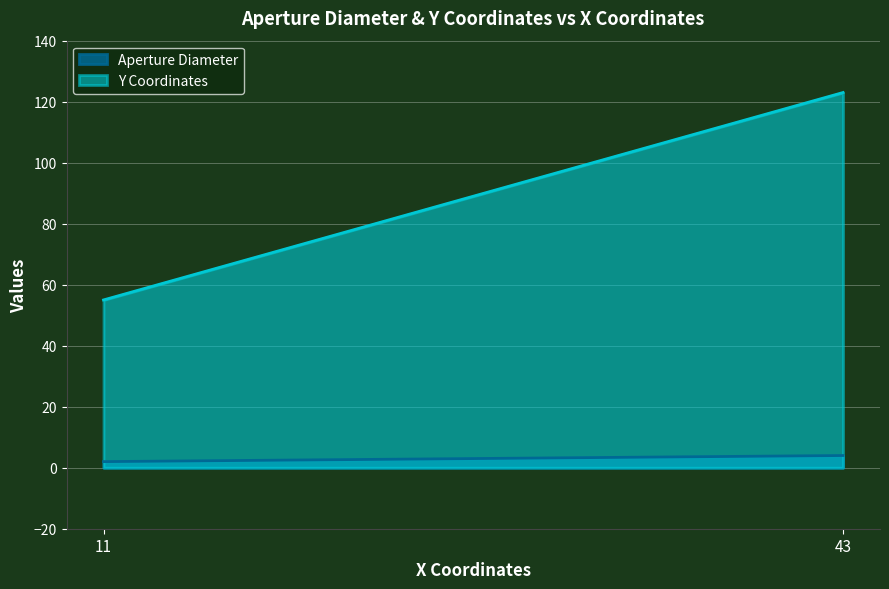

What is the difference between the maximum and minimum values in the Y Coordinates series?

68